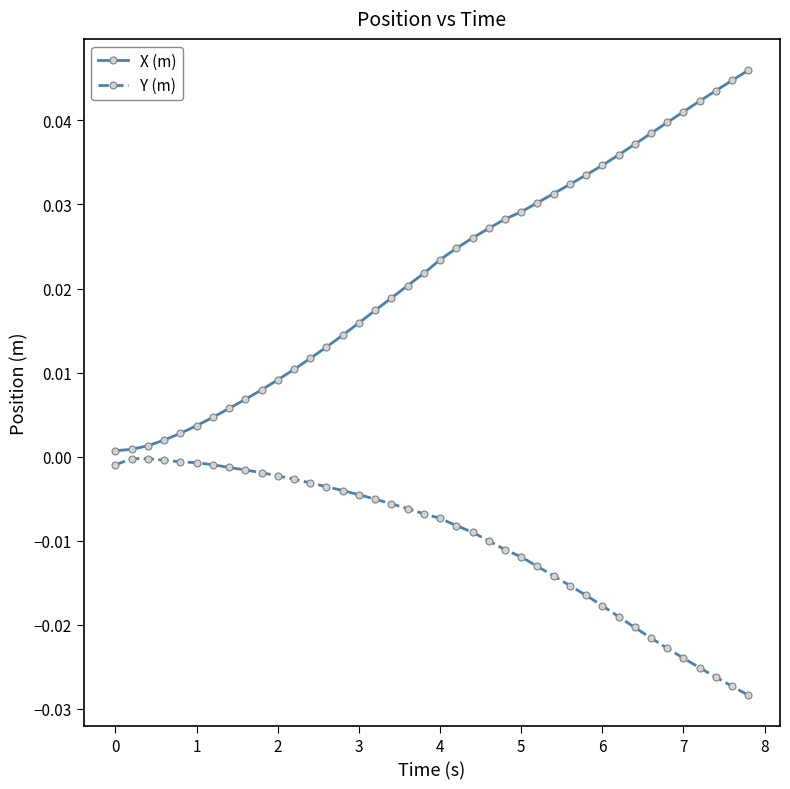

Which series has the widest spread of values?

X (m)